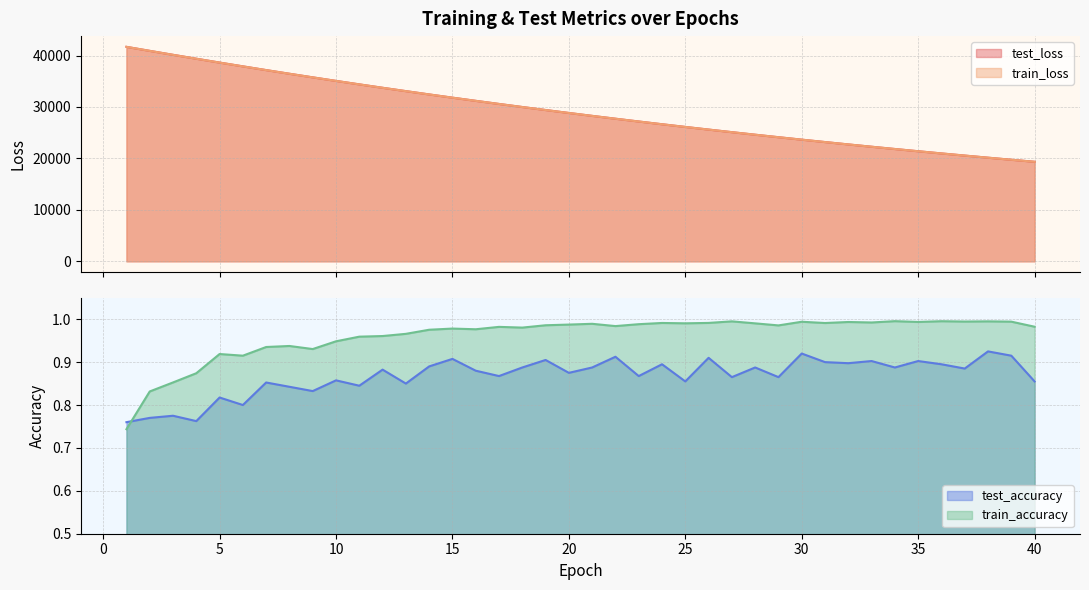

Is the value of train_accuracy at 39 greater than the value of train_loss at 25?

No